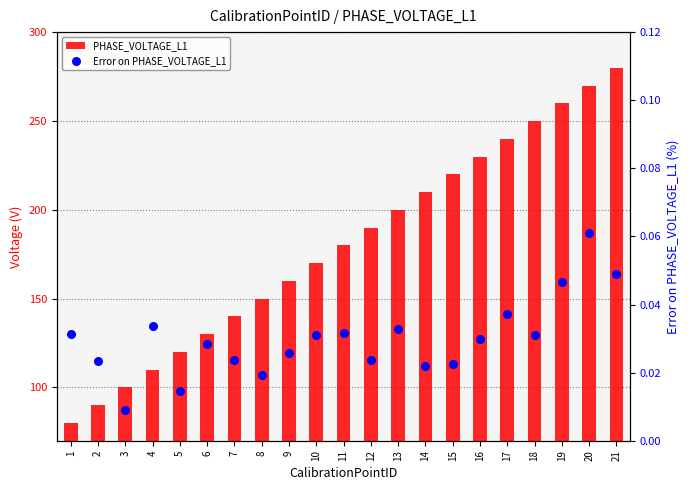

What are all the series names shown in the legend?

PHASE_VOLTAGE_L1, Error on PHASE_VOLTAGE_L1